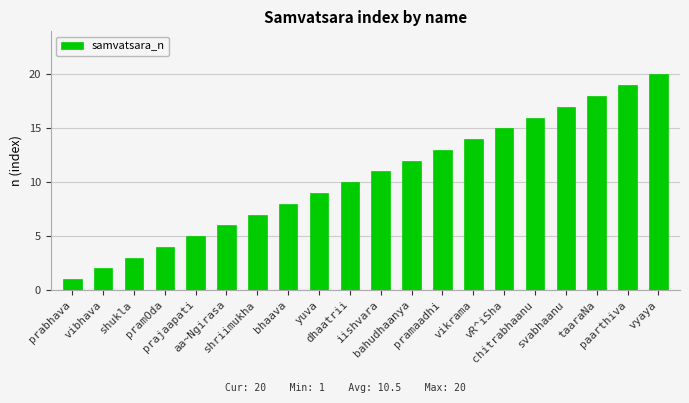

The chart shows a value of 8 at aa~Ngirasa. True or false?

False